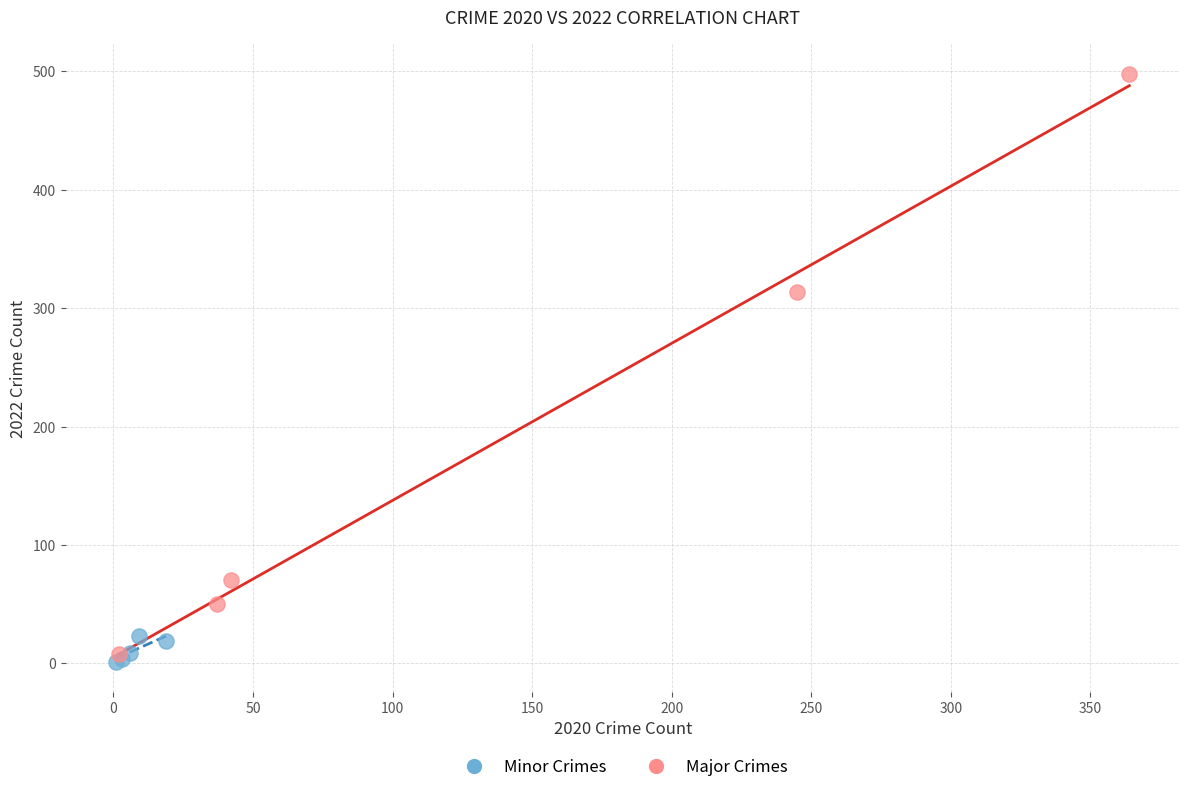

Which series contains the highest Y value?

Major Crimes